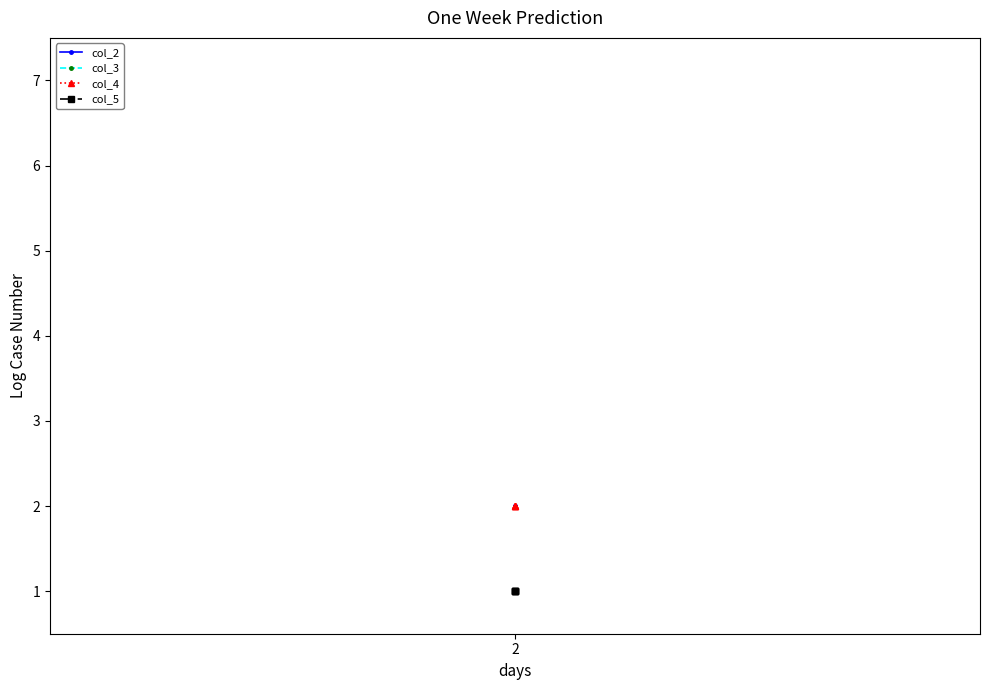

True or false: col_2 and col_5 intersect in this chart.

False